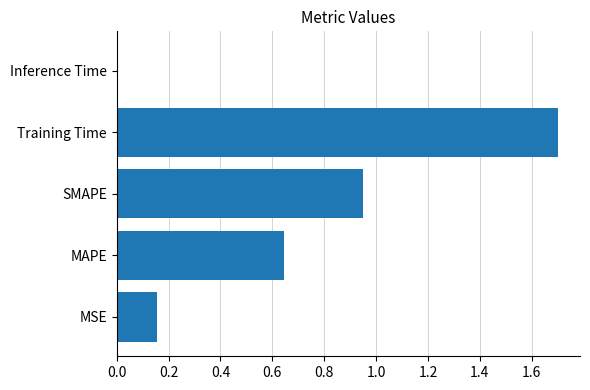

What is the difference between the maximum and minimum values?

1.7